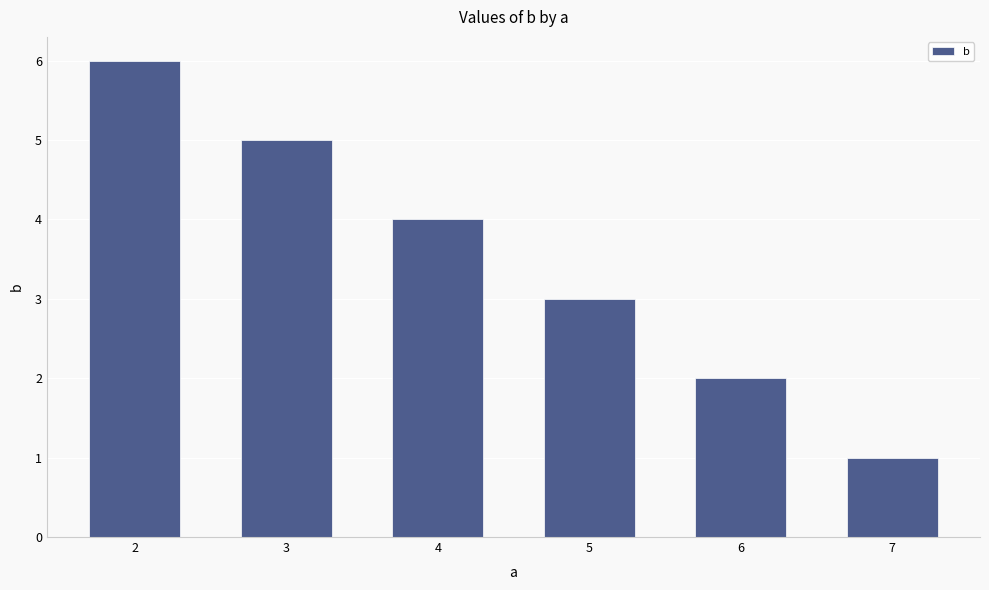

Reading left to right, list all the values displayed in this chart.

6	5	4	3	2	1